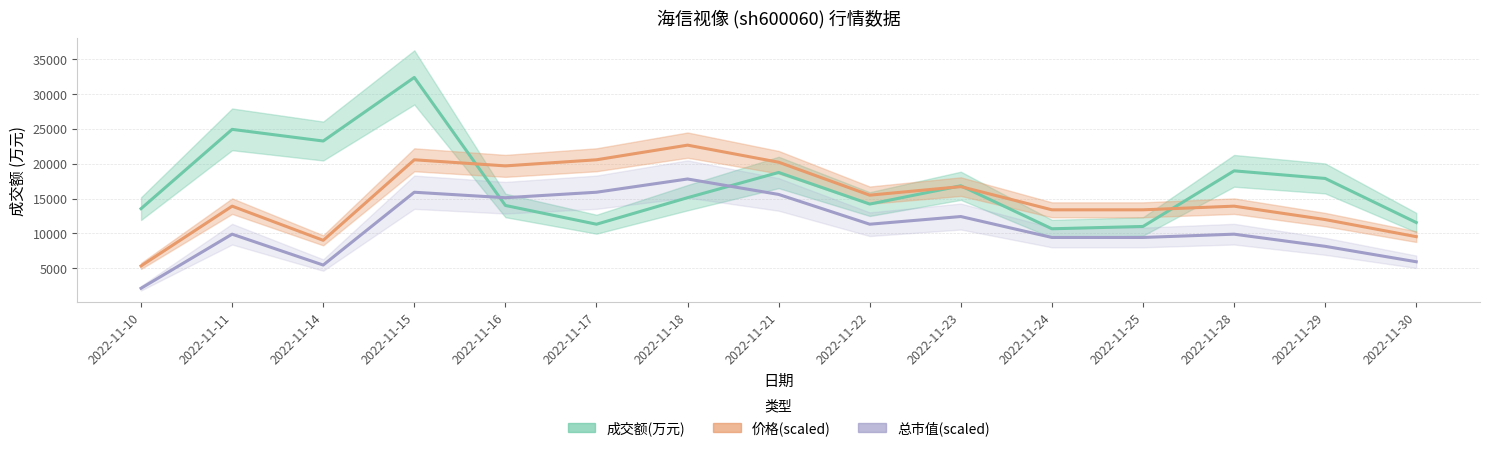

What is the total value across all series at 2022-11-17?

47839.5